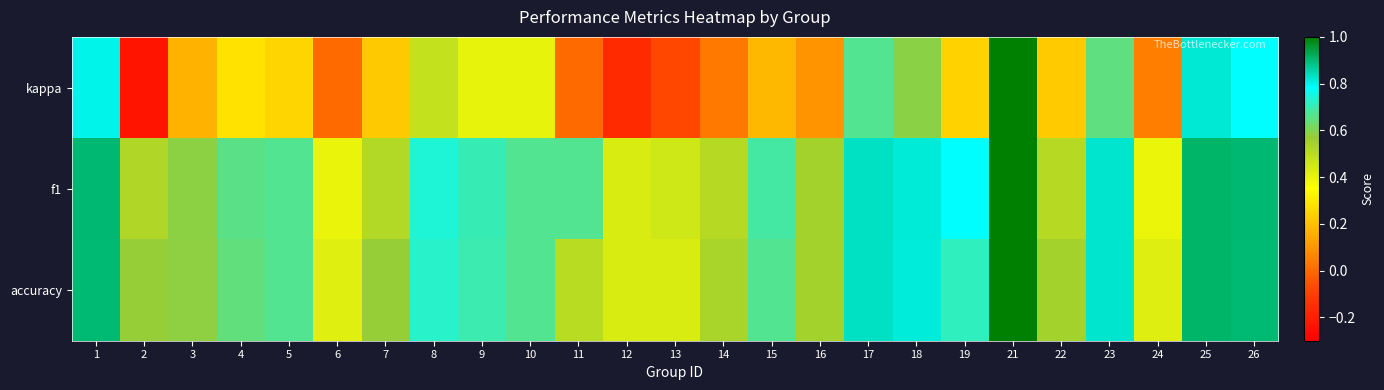

Reading left to right, transcribe all the data shown in this chart.

kappa: 1=0.8	2=-0.2	3=0.2	4=0.3	5=0.2	6=0.0	7=0.2	8=0.5	9=0.4	10=0.4	11=0.0	12=-0.2	13=-0.1	14=0.0	15=0.2	16=0.1	17=0.7	18=0.6	19=0.2	21=1.0	22=0.2	23=0.6	24=0.0	25=0.8	26=0.8
f1: 1=0.9	2=0.5	3=0.6	4=0.7	5=0.7	6=0.4	7=0.5	8=0.7	9=0.7	10=0.7	11=0.7	12=0.4	13=0.5	14=0.5	15=0.7	16=0.5	17=0.8	18=0.8	19=0.8	21=1.0	22=0.5	23=0.8	24=0.4	25=0.9	26=0.9
accuracy: 1=0.9	2=0.6	3=0.6	4=0.6	5=0.7	6=0.4	7=0.6	8=0.7	9=0.7	10=0.7	11=0.5	12=0.4	13=0.4	14=0.5	15=0.7	16=0.5	17=0.8	18=0.8	19=0.7	21=1.0	22=0.5	23=0.8	24=0.4	25=0.9	26=0.9